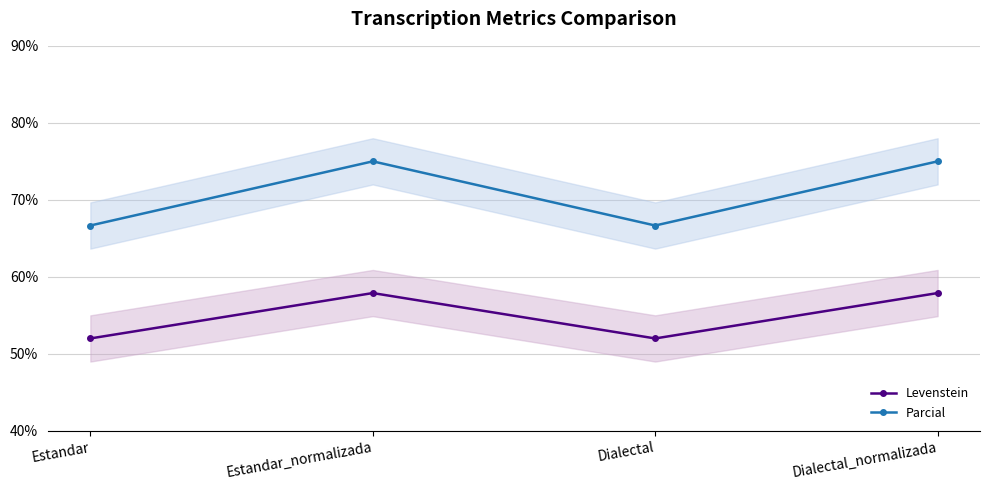

The Levenstein series shows 52.0 at Dialectal. True or false?

True